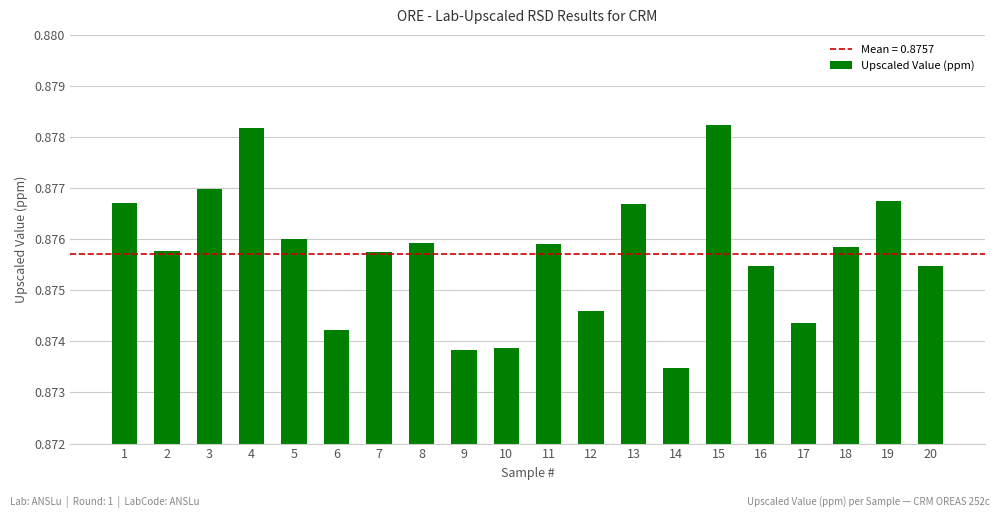

Is it true that the value at 8 is 0.2?

False